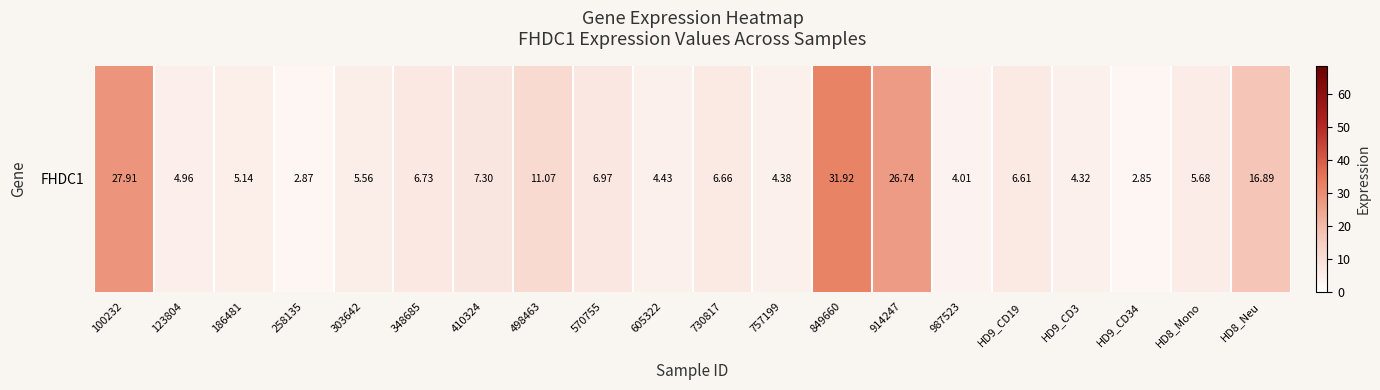

Reading left to right, list all the values displayed in this chart.

27.9	5.0	5.1	2.9	5.6	6.7	7.3	11.1	7.0	4.4	6.7	4.4	31.9	26.7	4.0	6.6	4.3	2.9	5.7	16.9